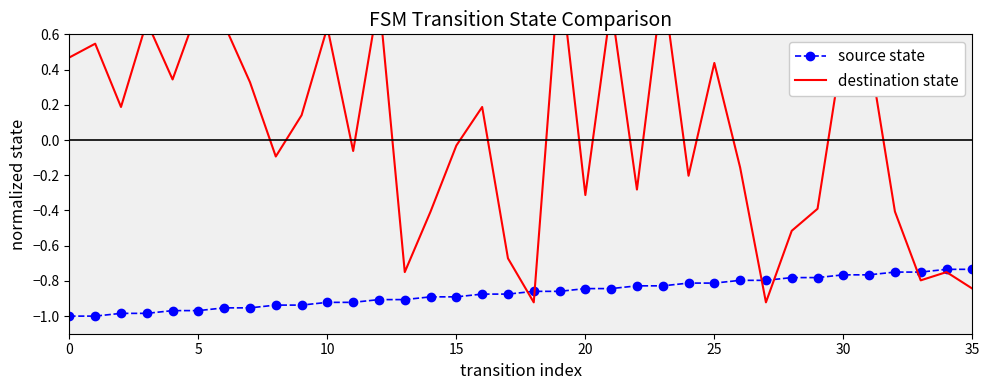

The source state series shows -1.1 at 30. True or false?

False